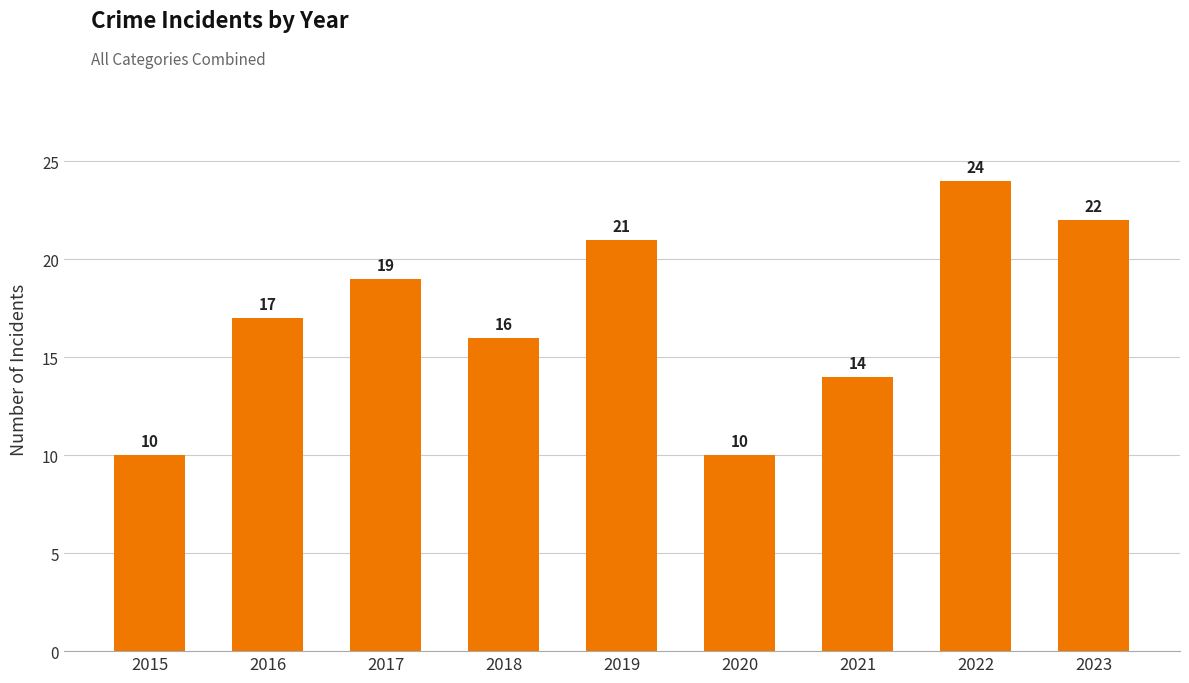

Which label corresponds to the largest value in the chart?

2022